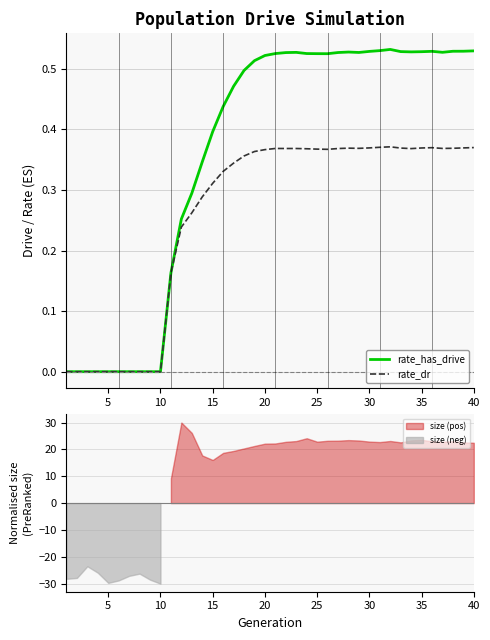

How many values in rate_dr are above zero?

30